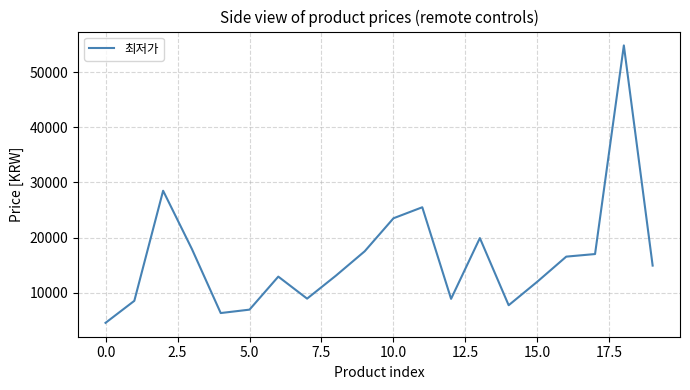

What is the maximum value shown in the chart?

54900